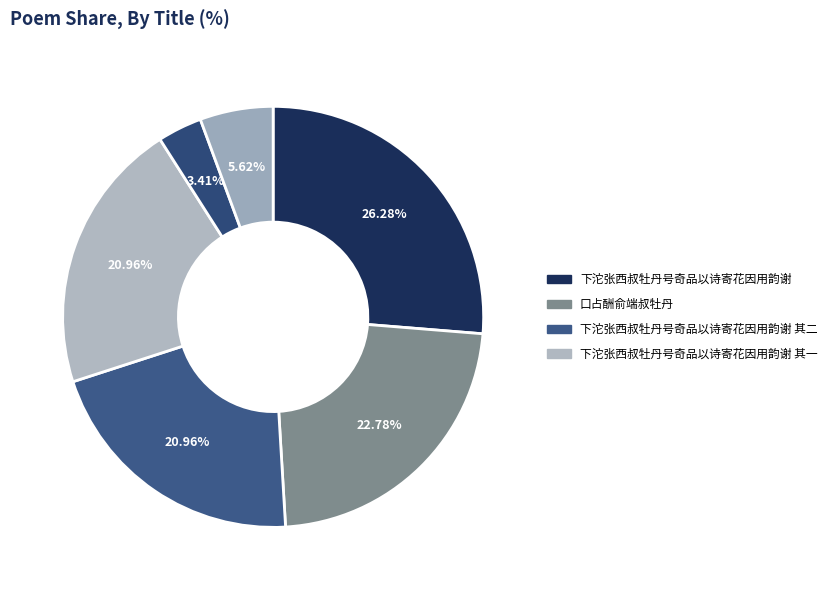

How many segments does this pie chart have?

6